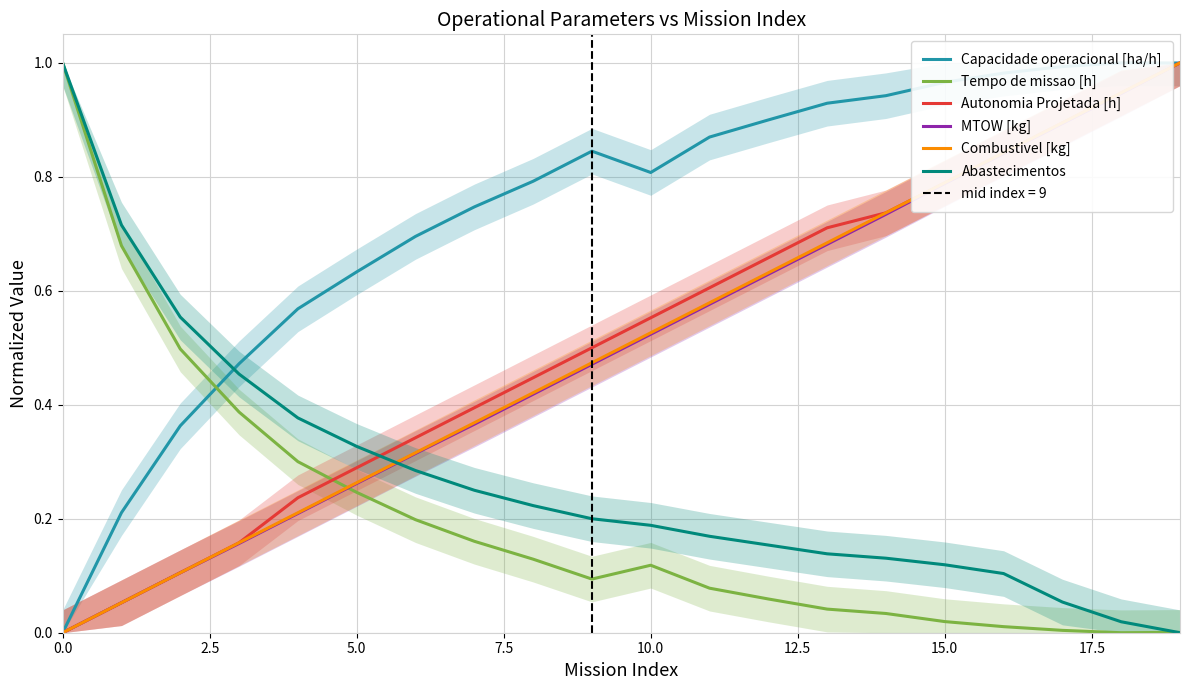

What is the difference between the second highest and minimum values in the Capacidade operacional [ha/h] series?

1.0